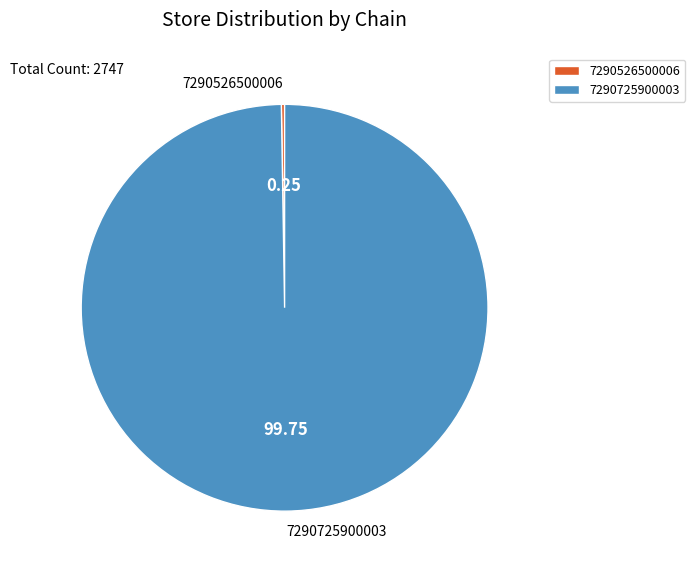

What is the majority slice?

7290725900003